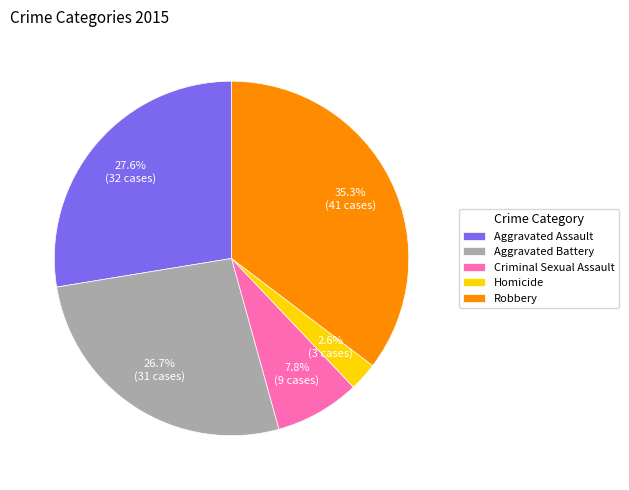

True or false: Homicide accounts for 3% of the total.

True